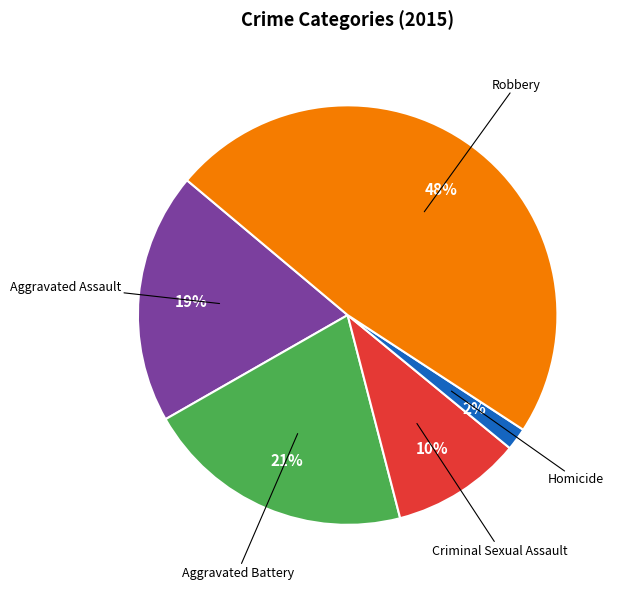

Does any single category account for the majority?

No